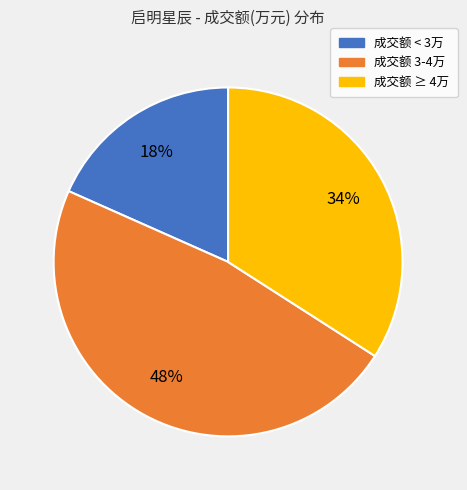

Is it true that 成交额 < 3万 is 18% of the pie?

True